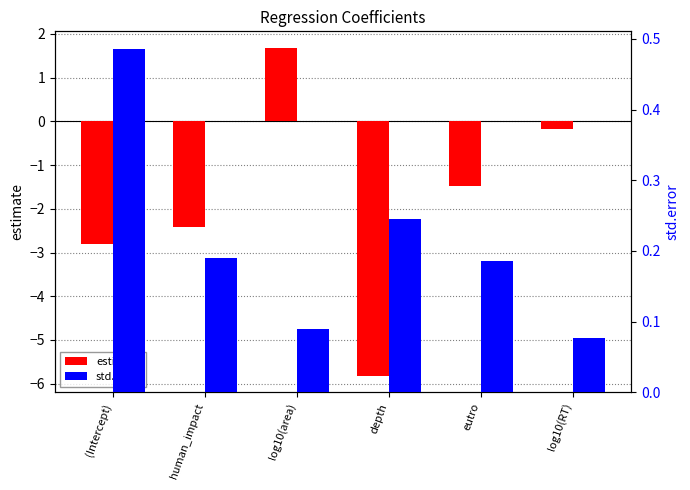

At which category is the sum across all series the highest?

log10(area)